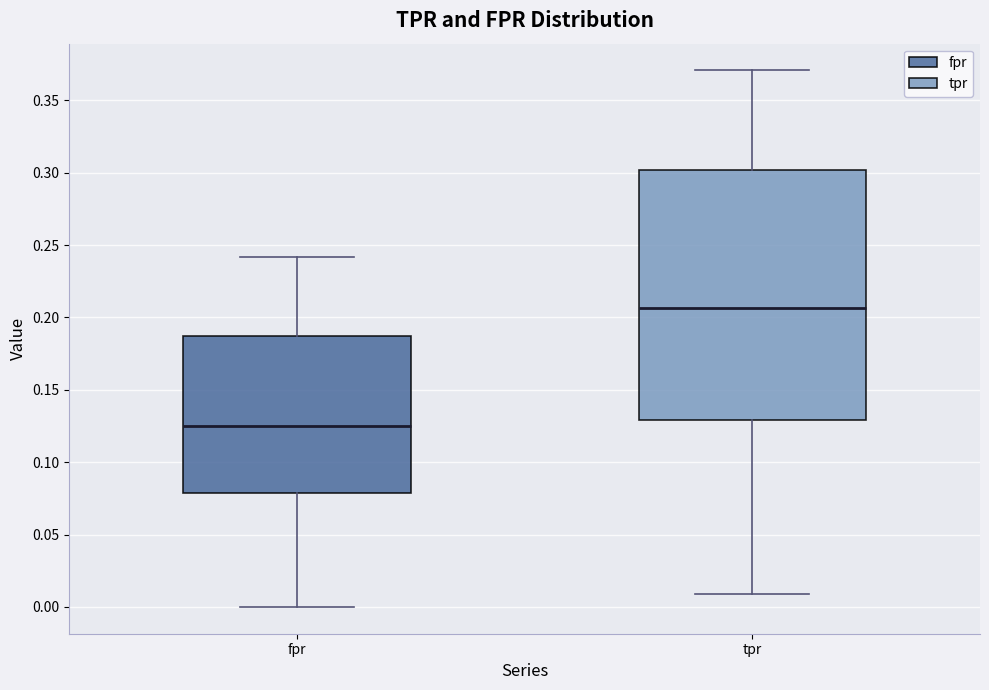

Reading left to right, transcribe this box plot: for each box, give where its median line is, the range the box spans, and where its two whiskers end, as read against the y-axis. The values are not printed on the chart, so give them approximately, as read against the axis.

fpr: median 0.125, box 0.080 to 0.190, whiskers 0.000 to 0.240
tpr: median 0.205, box 0.130 to 0.300, whiskers 0.010 to 0.370